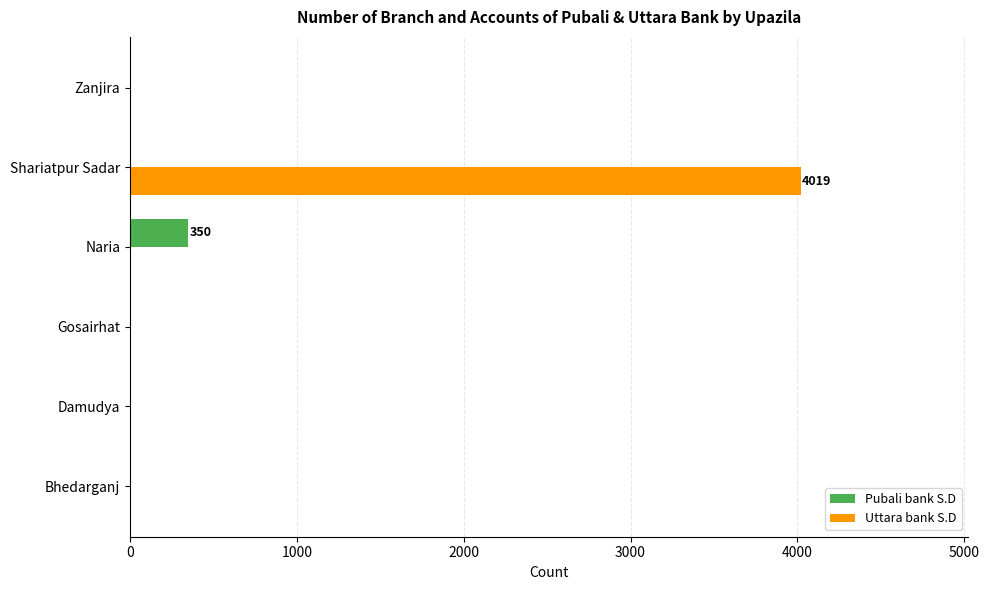

What is the average value of the Pubali bank S.D series?

58